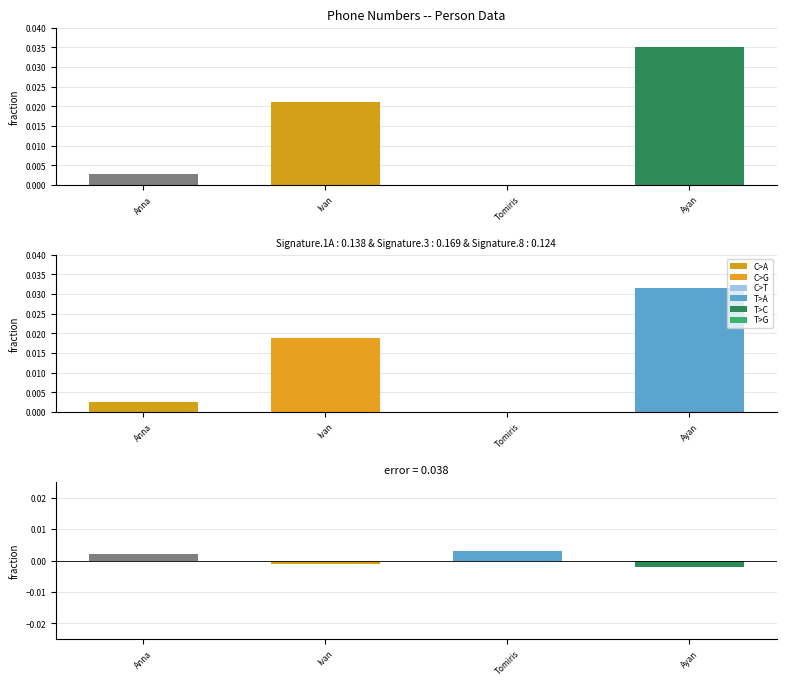

At which label is the value closest to 0?

Ivan